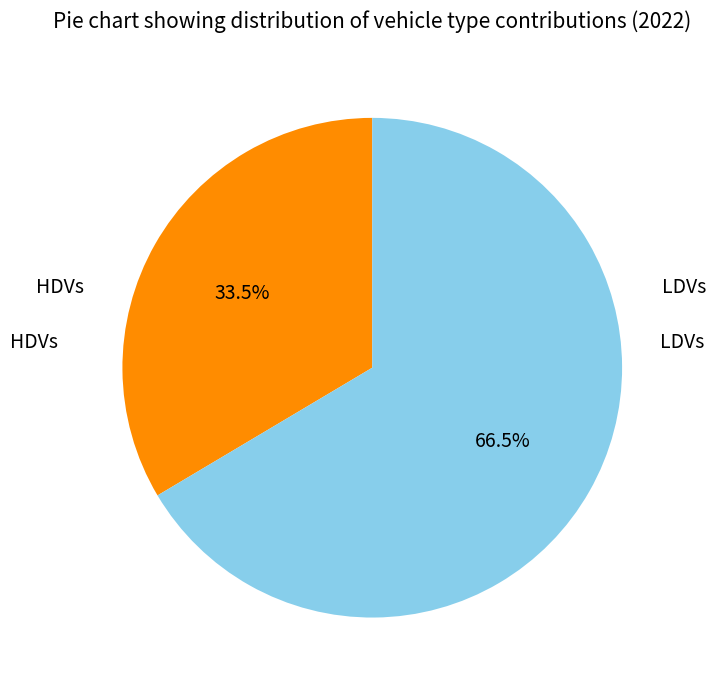

Does any single category account for the majority?

Yes